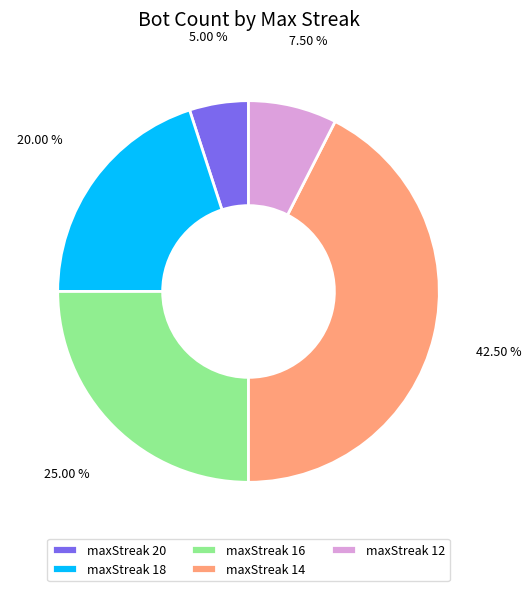

Which category has the smallest portion of the pie?

maxStreak 20